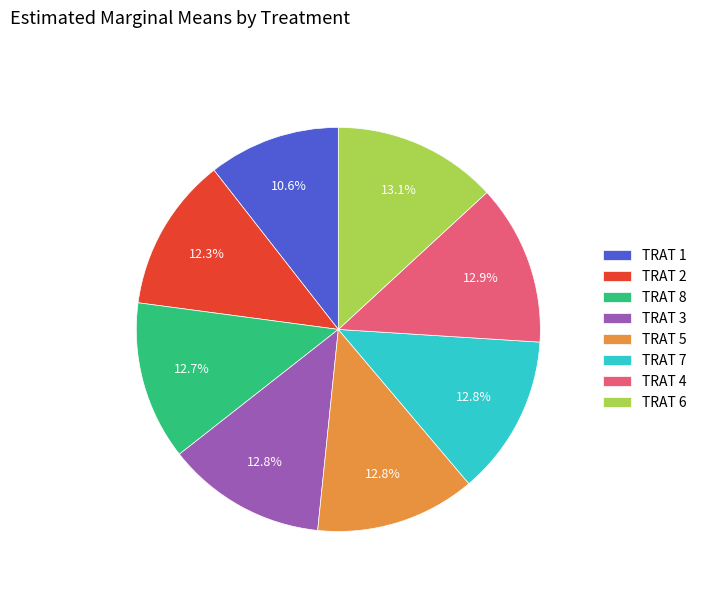

What is the smallest slice in the pie chart?

TRAT 1